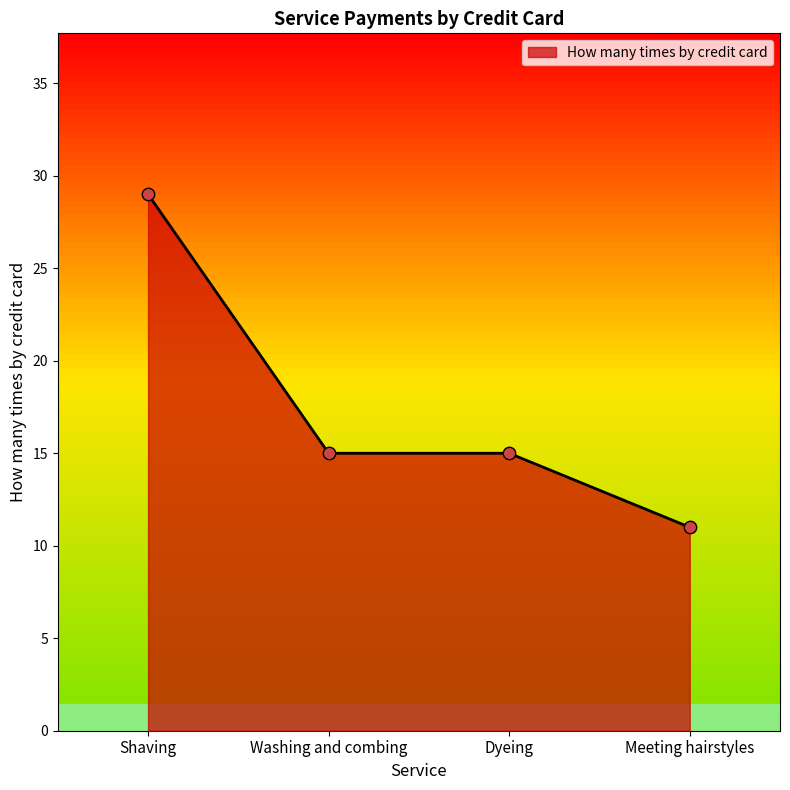

What is the ratio of the value at Meeting hairstyles to the value at Dyeing?

0.7